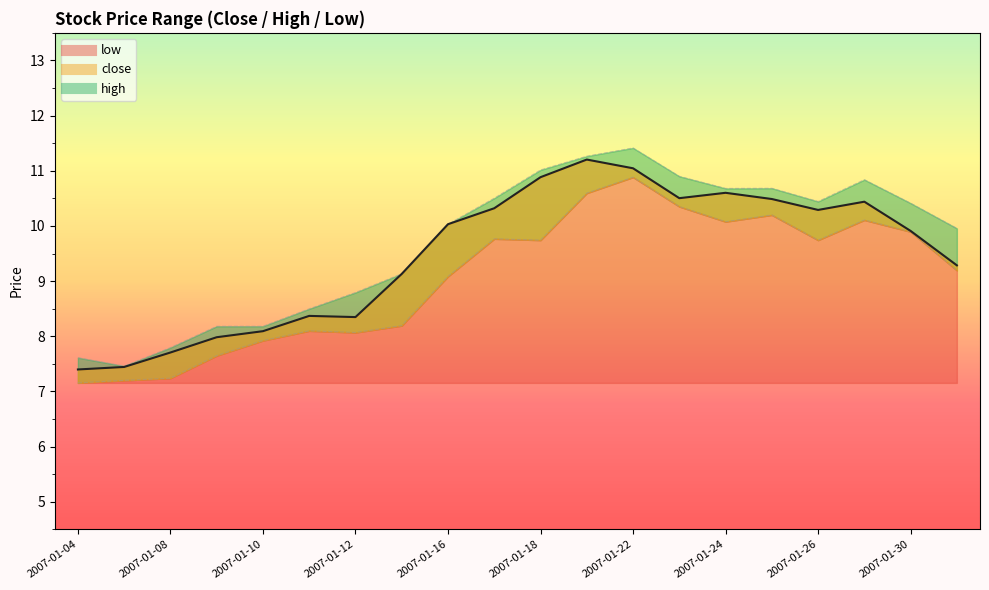

What are all the series names shown in the legend?

close_line, high_line, low_line